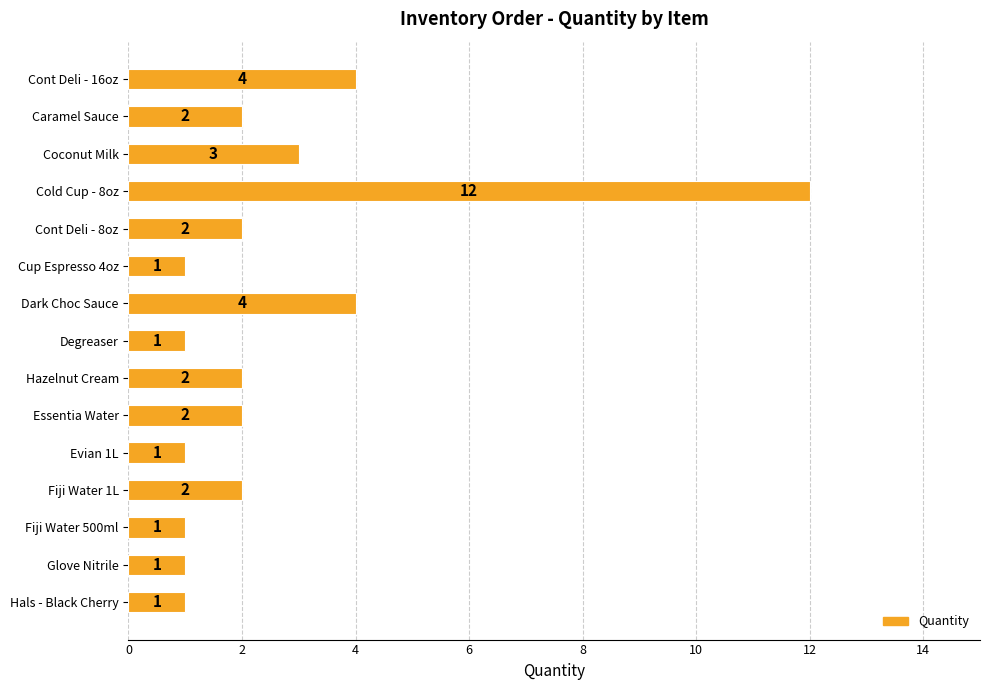

What is the approximate value at Cont Deli - 16oz, to the nearest 5?

5